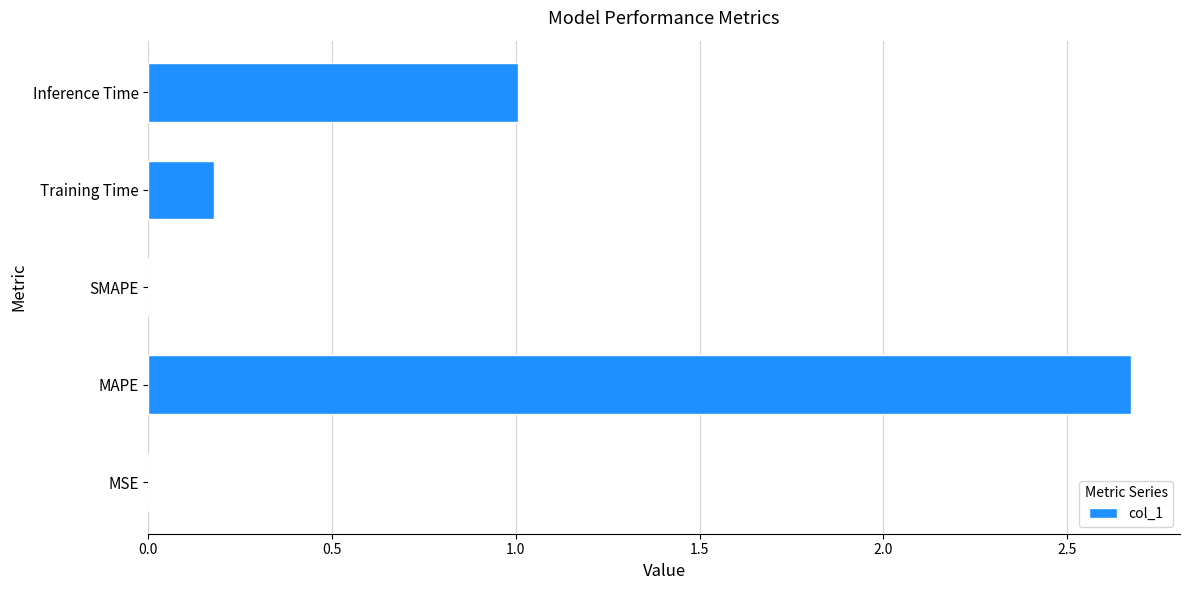

Read the value at MAPE.

2.7